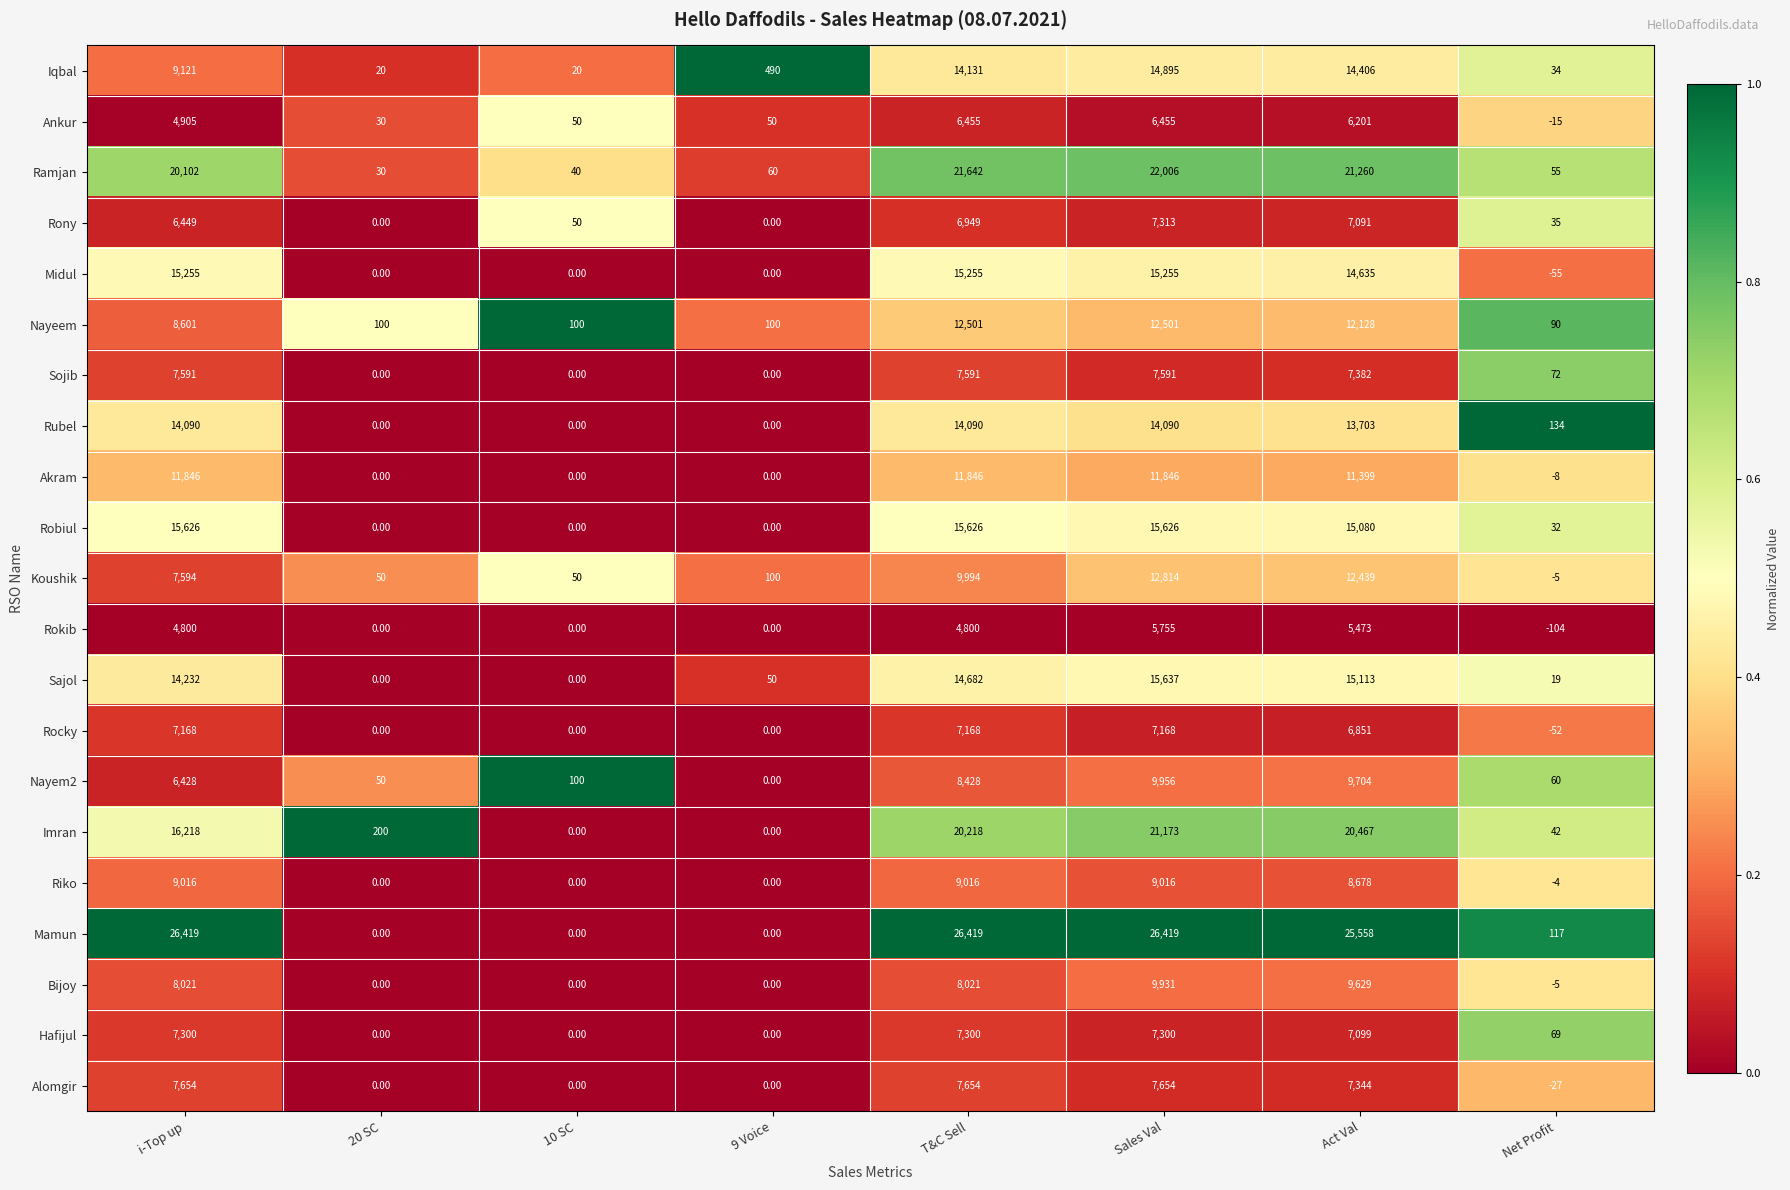

What is the average value of the Imran series?

9790